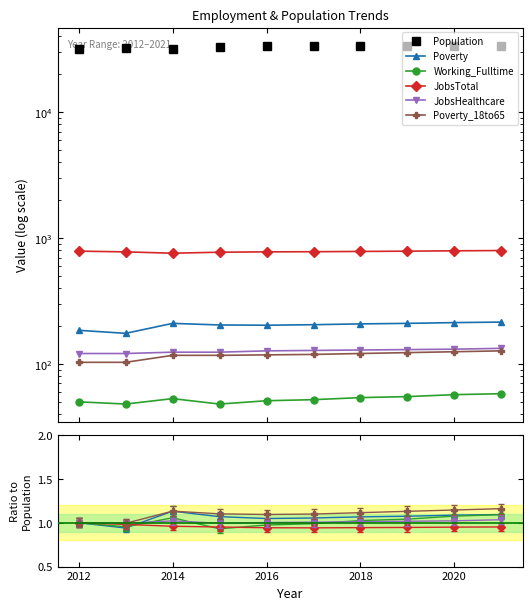

The value of Poverty_18to65 at 2016 is 0.4. True or false?

False